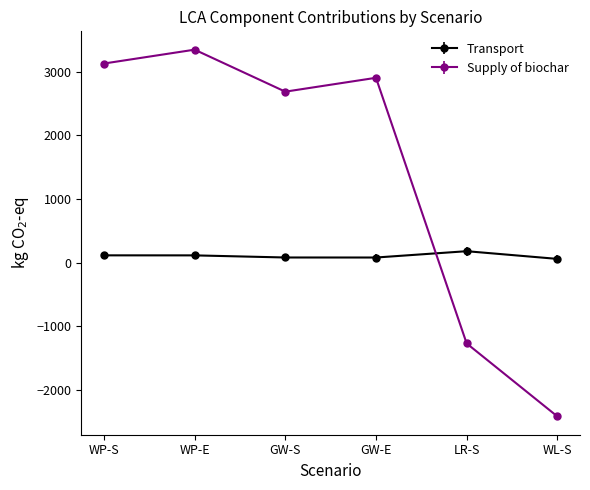

Which label corresponds to the largest value in the chart?

WP-E